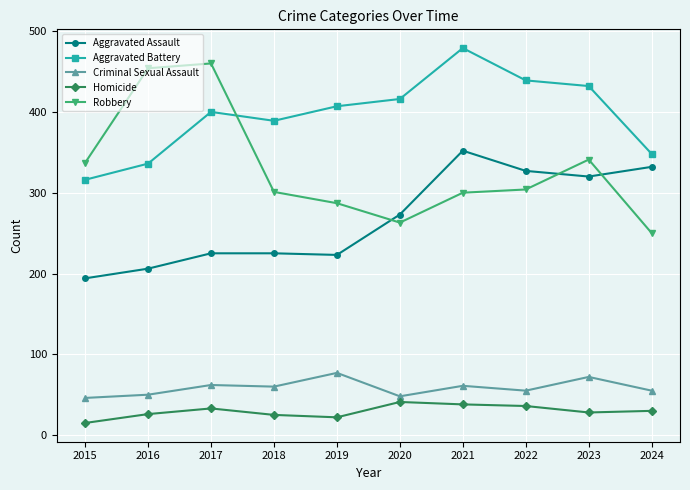

What is the smallest value displayed?

15